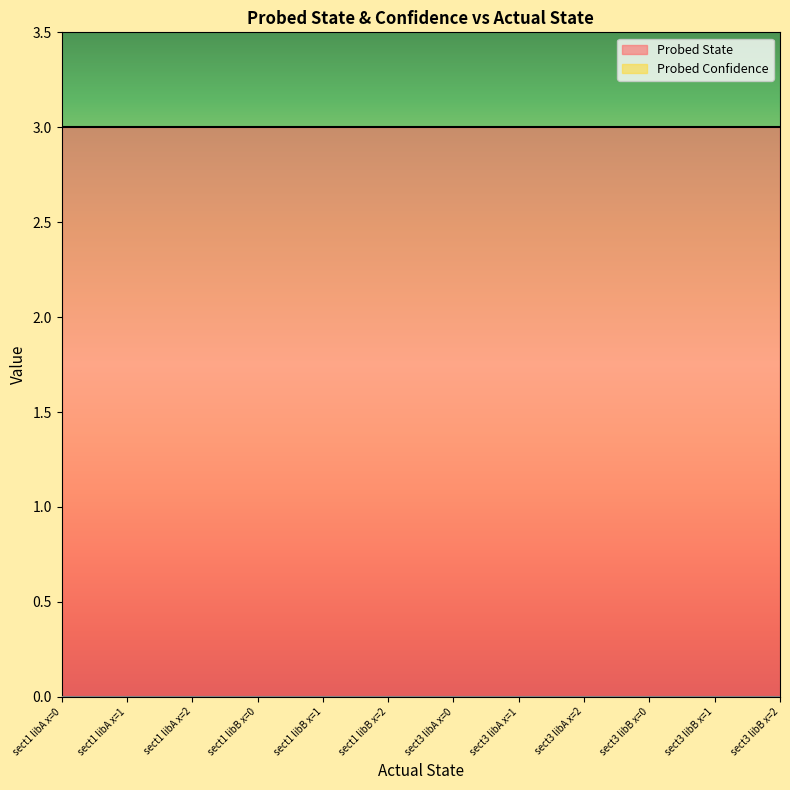

True or false: Probed Confidence and Probed State cross at least once.

False